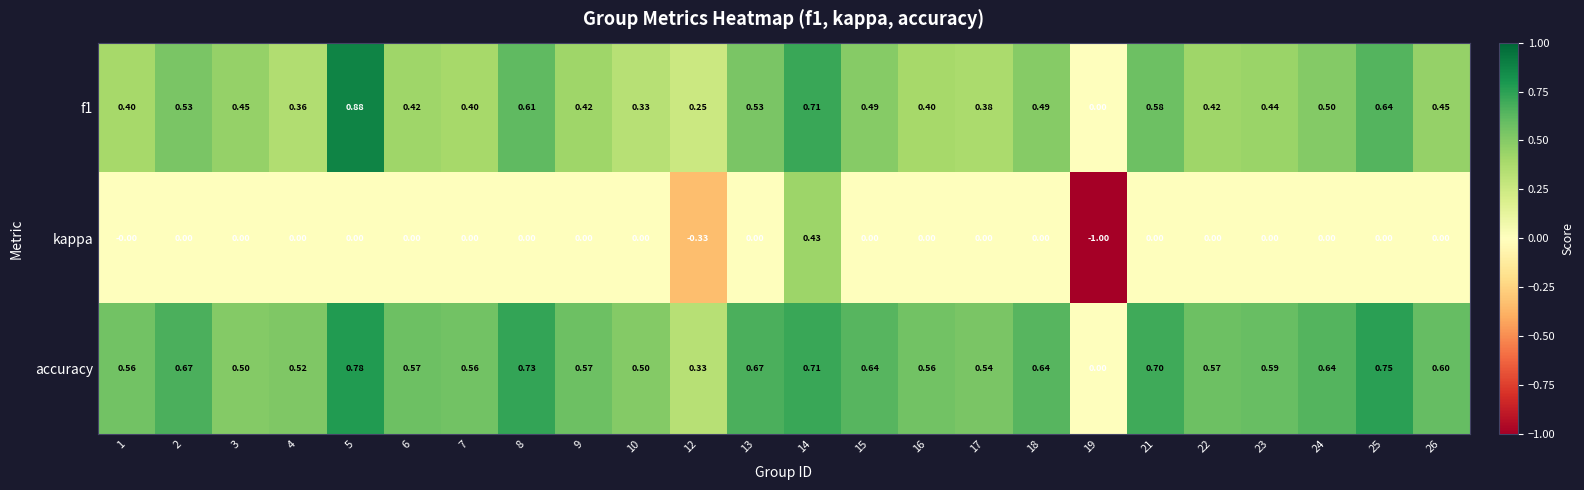

Which series has the largest total across all categories?

accuracy